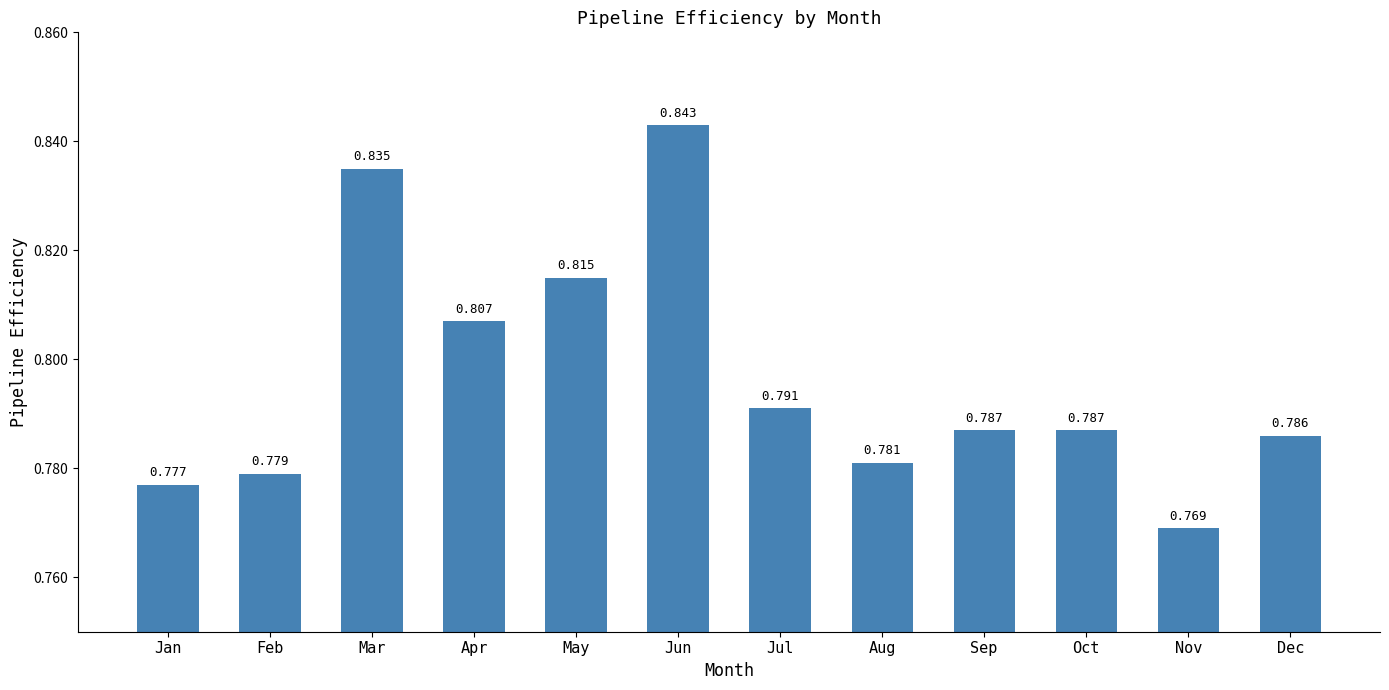

At which label is the value closest to 0?

Nov